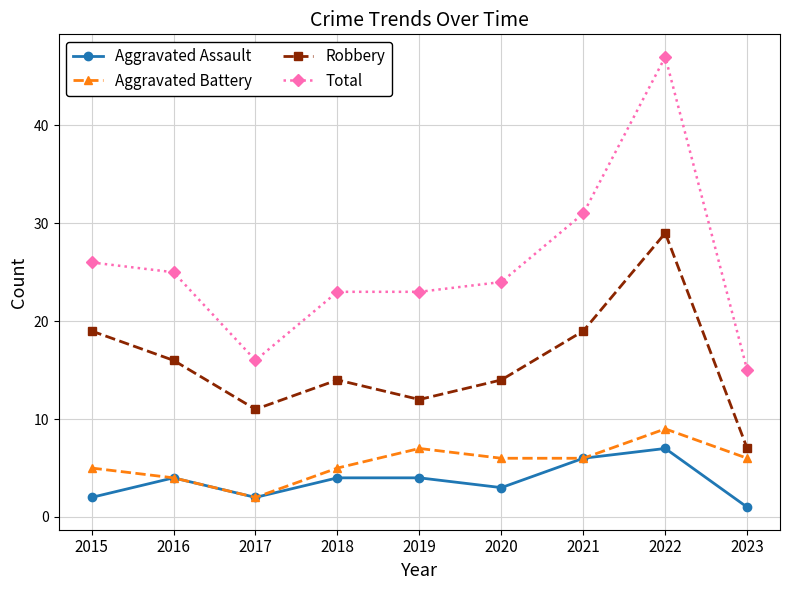

True or false: Aggravated Assault and Robbery intersect in this chart.

False